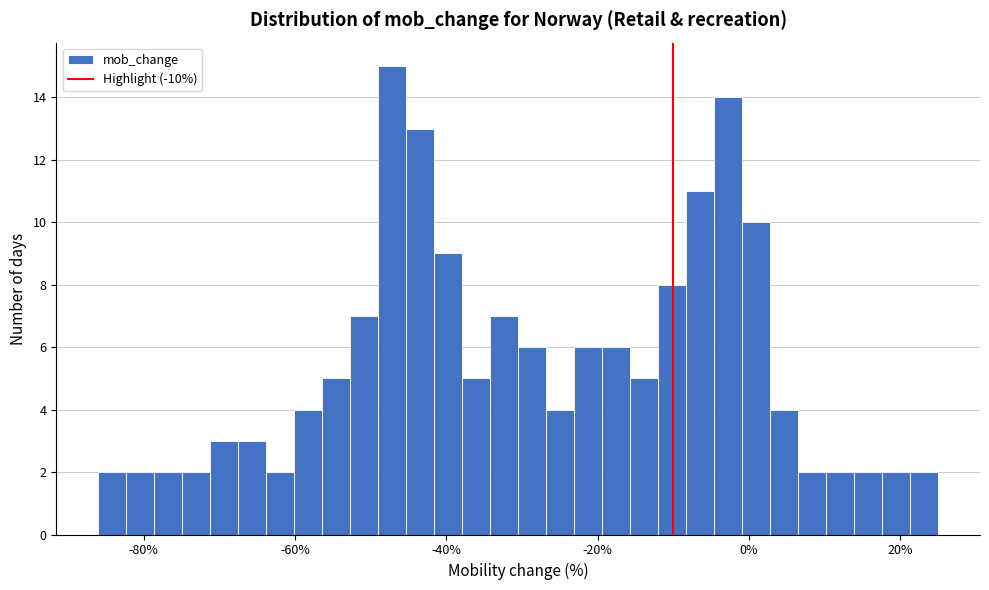

Around what value on the x-axis is the tallest bar? Give the approximate position of its centre, as read against the axis.

-48